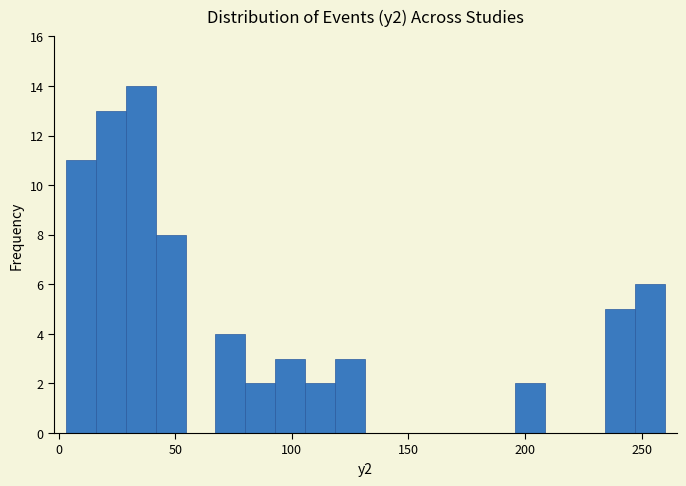

Around what value on the x-axis is the tallest bar? Give the approximate position of its centre, as read against the axis.

35